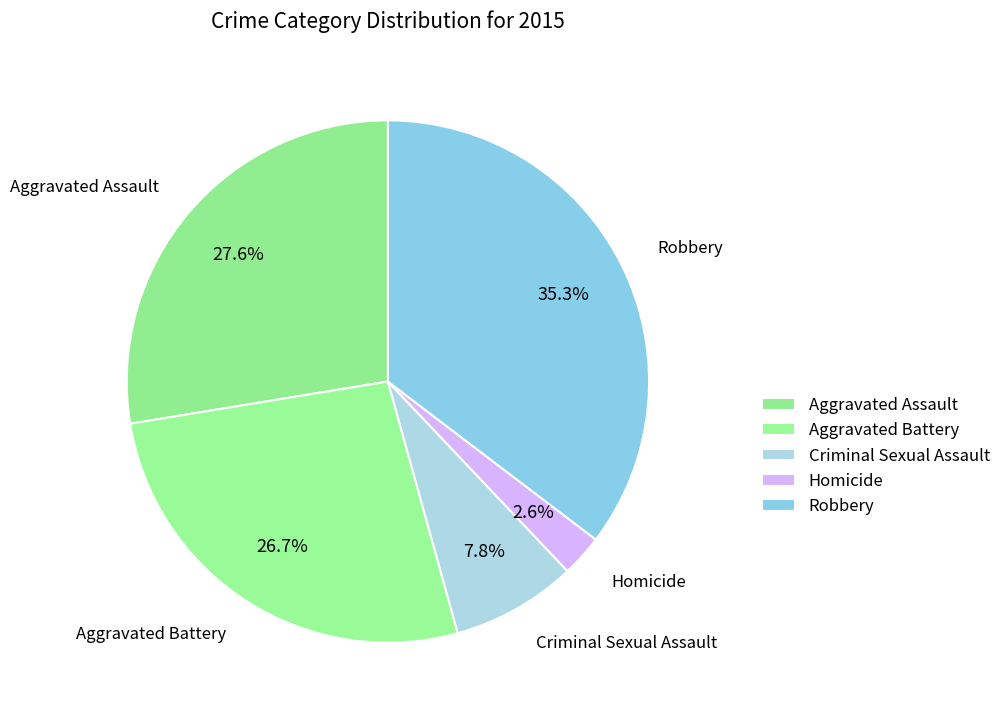

How many slices are in this pie chart?

5